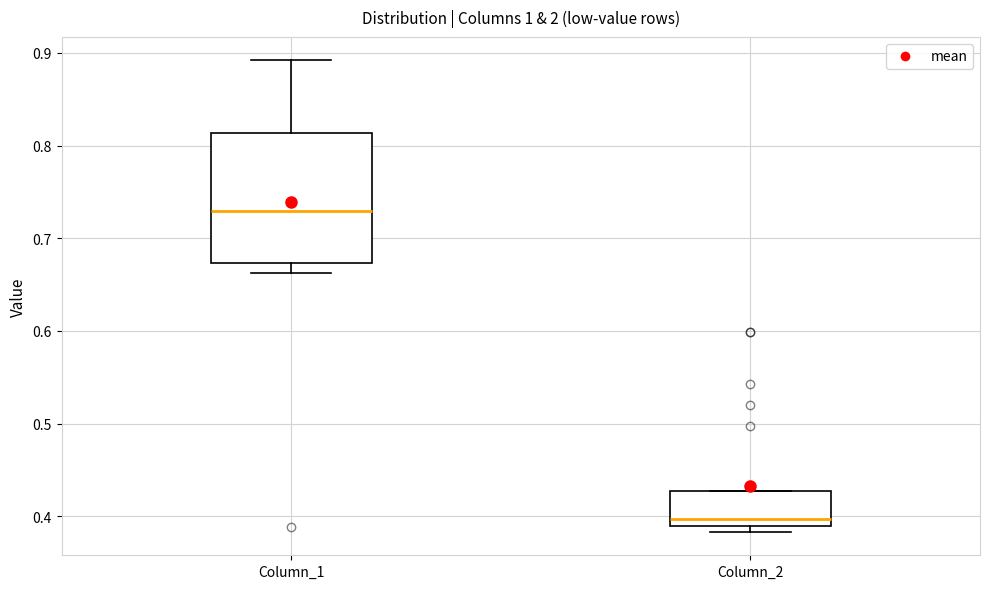

Which box is the tallest, from its lower edge to its upper edge?

Column_1